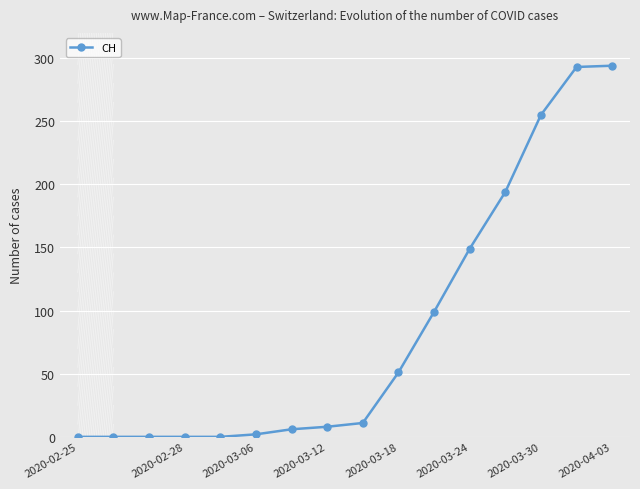

What is the maximum value shown in the chart?

294